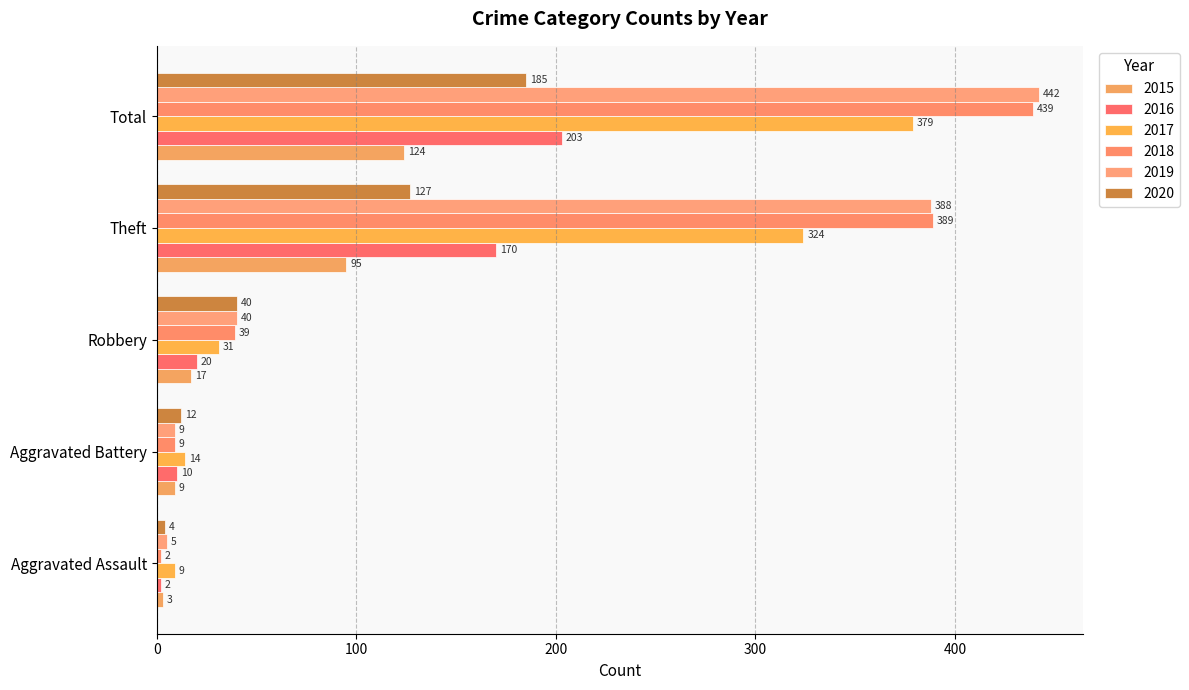

Is the value of 2016 at Theft greater than the value of 2020 at Robbery?

Yes